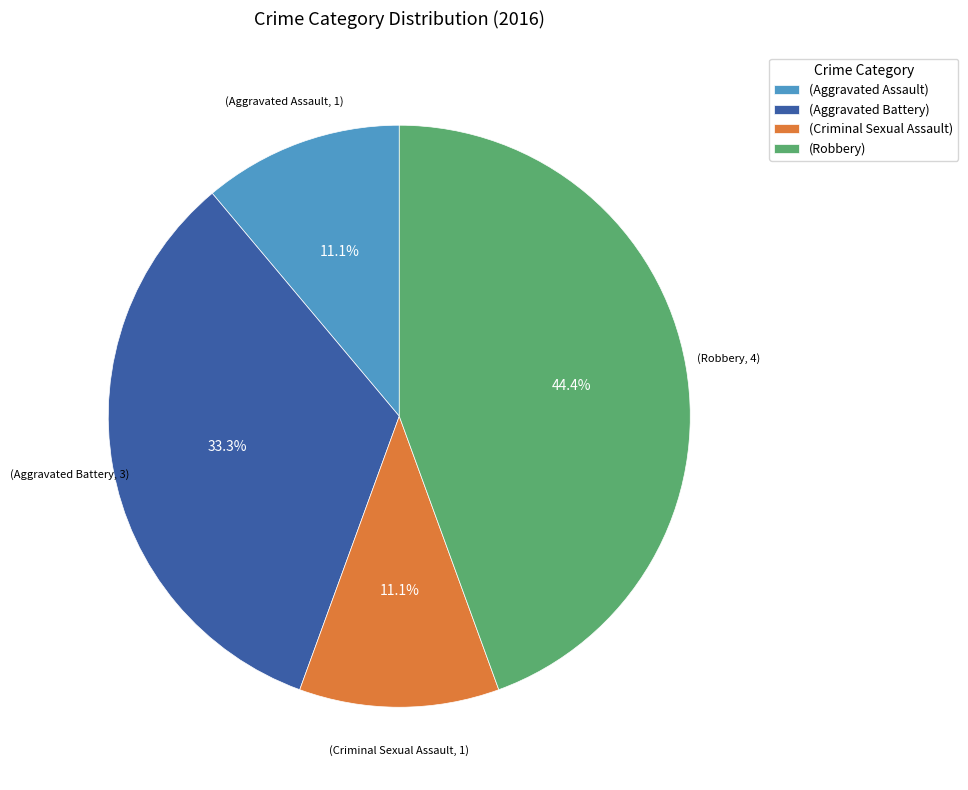

To the nearest percent, what is the average slice percentage?

25%